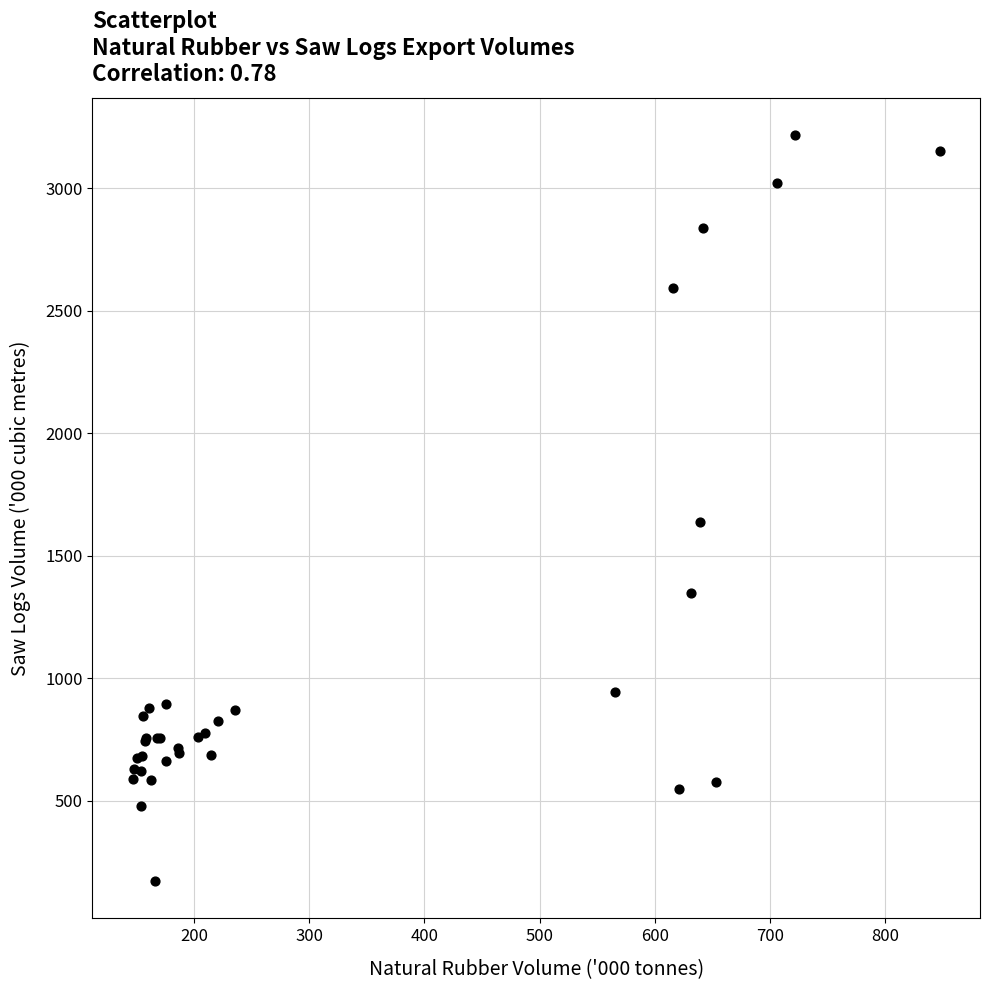

What Y value in the scatter plot is closest to 1694?

1636.3